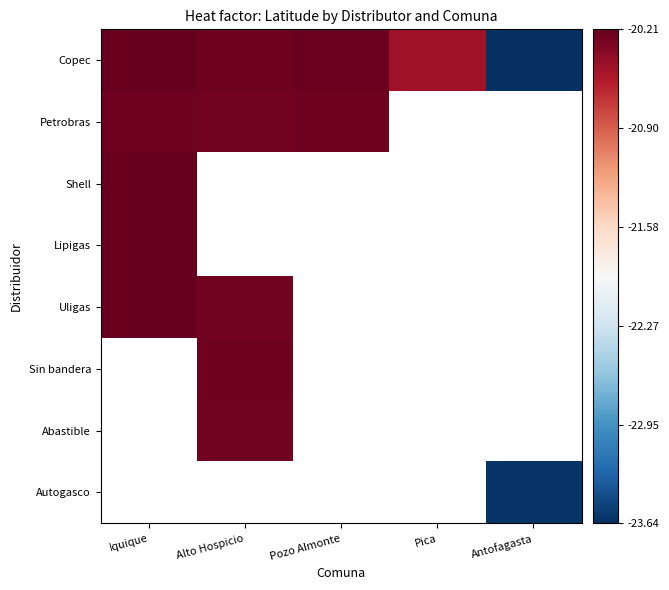

Which has a higher value, Iquique or Alto Hospicio?

Iquique